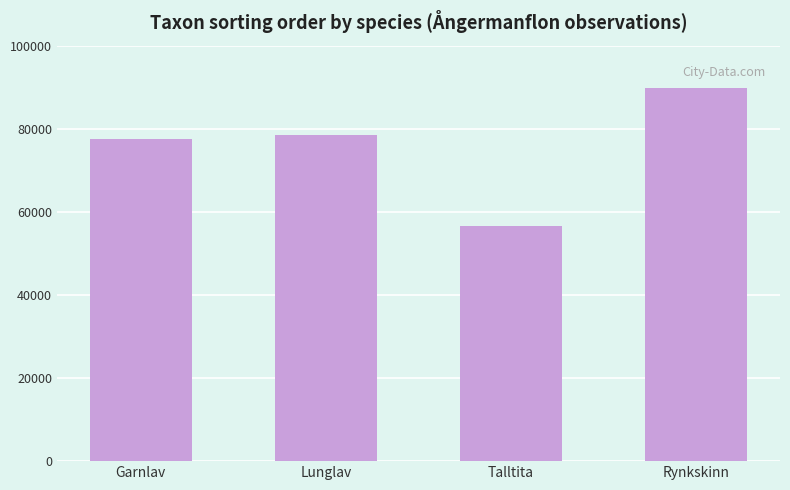

What position from the left is Talltita?

3